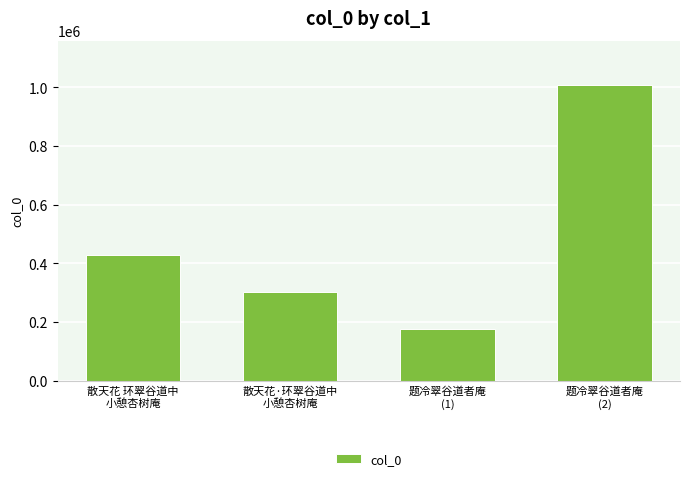

What is the value of the 3rd bar from the left?

176965